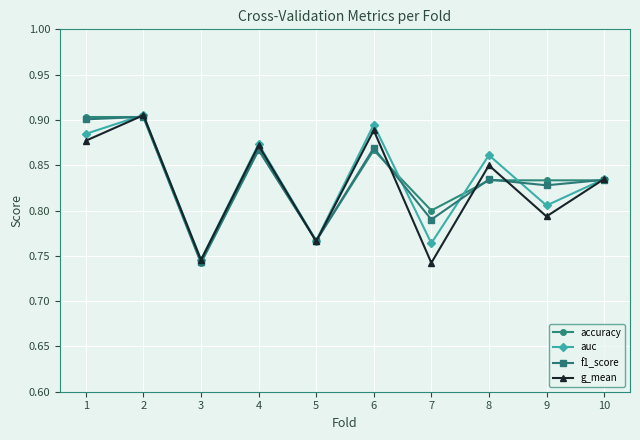

At which label does g_mean reach its peak?

2